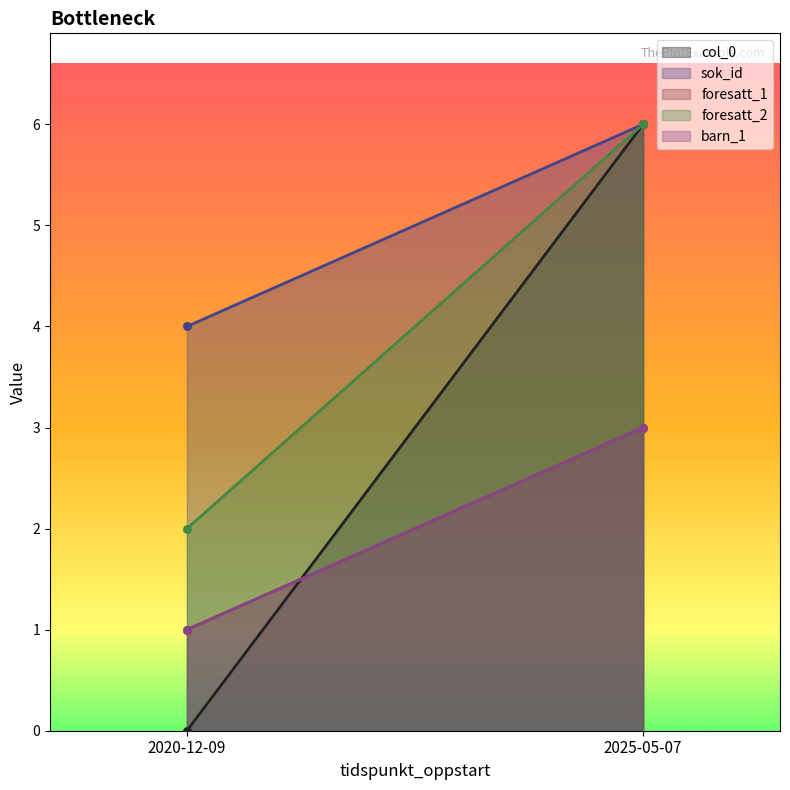

Which series reaches the minimum Y coordinate?

col_0